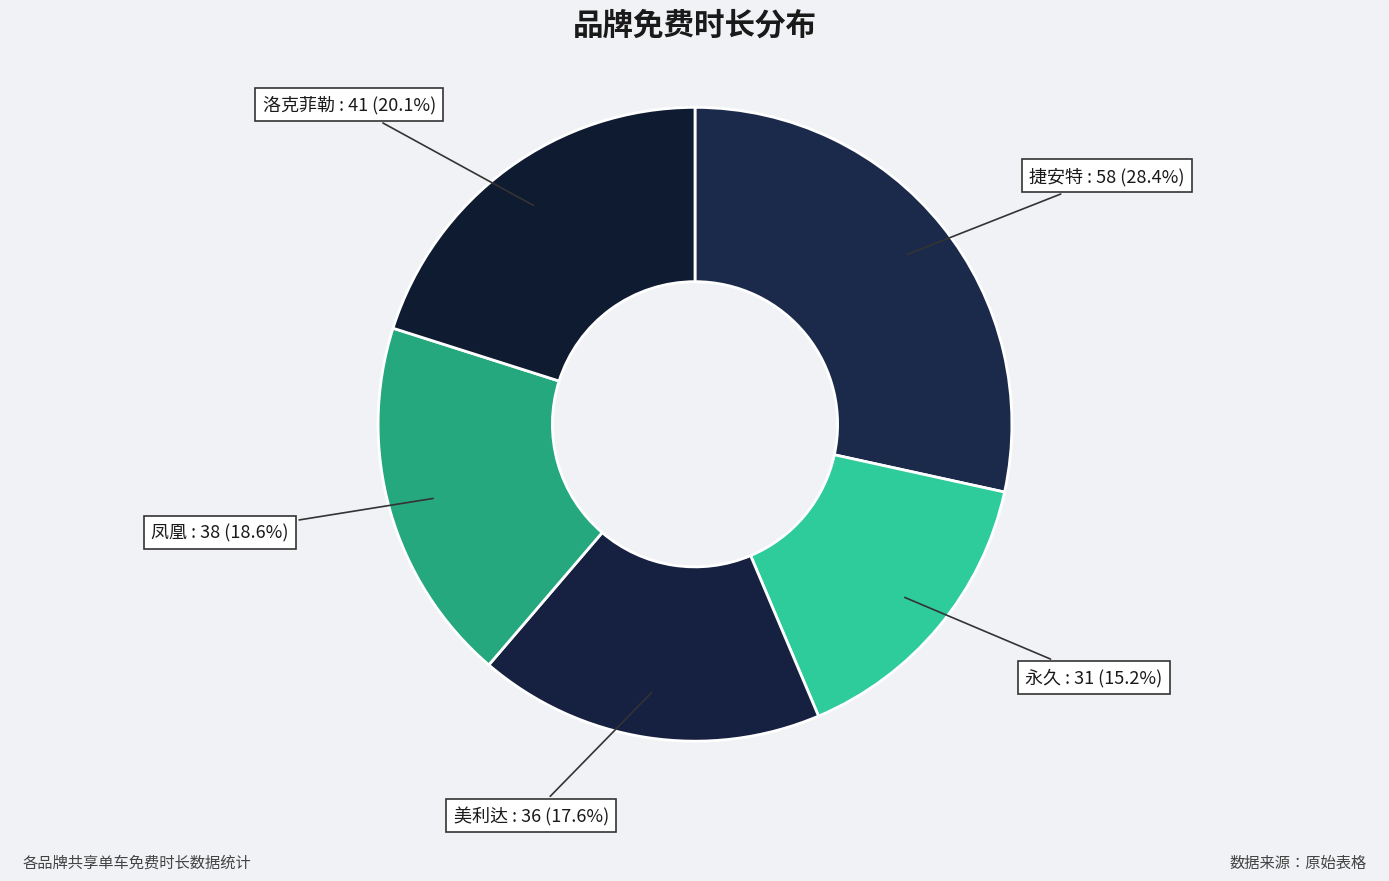

What percentage is the 洛克菲勒 slice, to the nearest percent?

20%